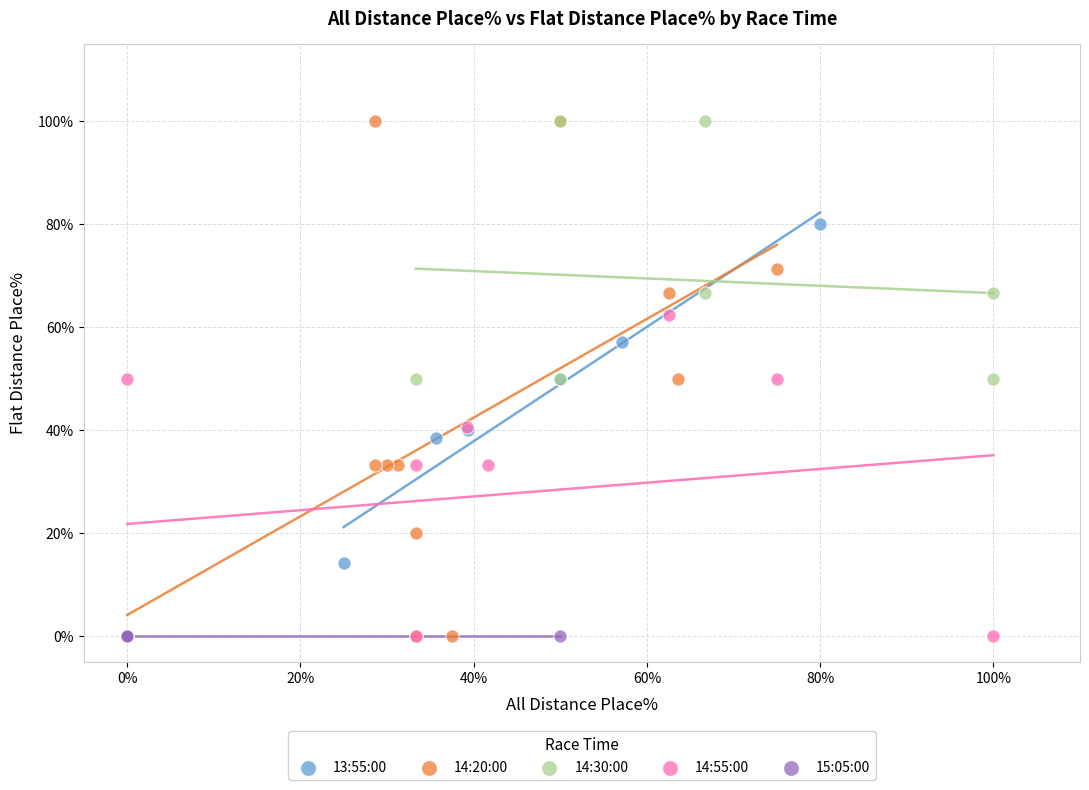

What are all the series names shown in the legend?

13:55:00, 14:20:00, 14:30:00, 14:55:00, 15:05:00